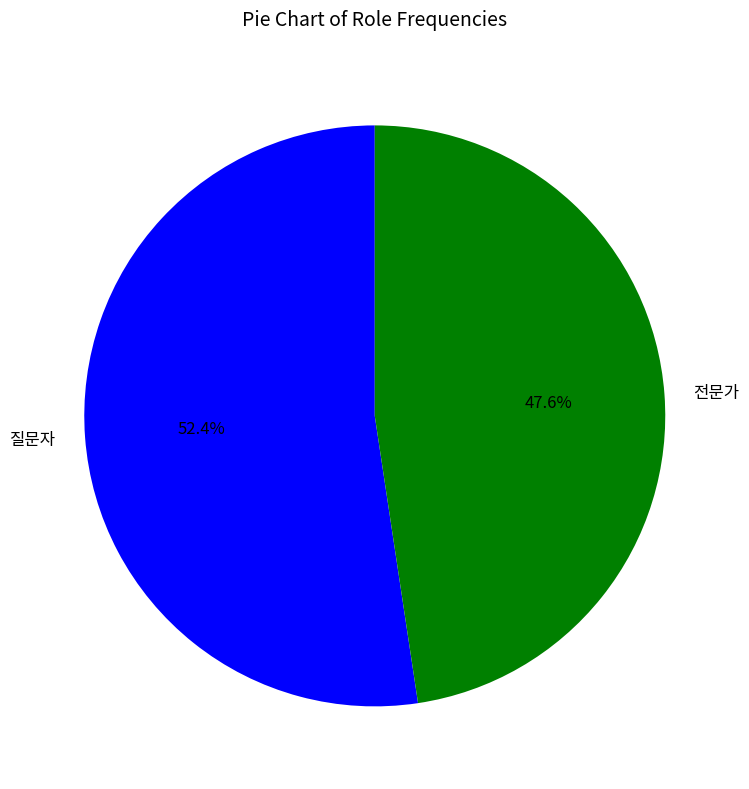

Is it true that 질문자 is 52% of the pie?

True